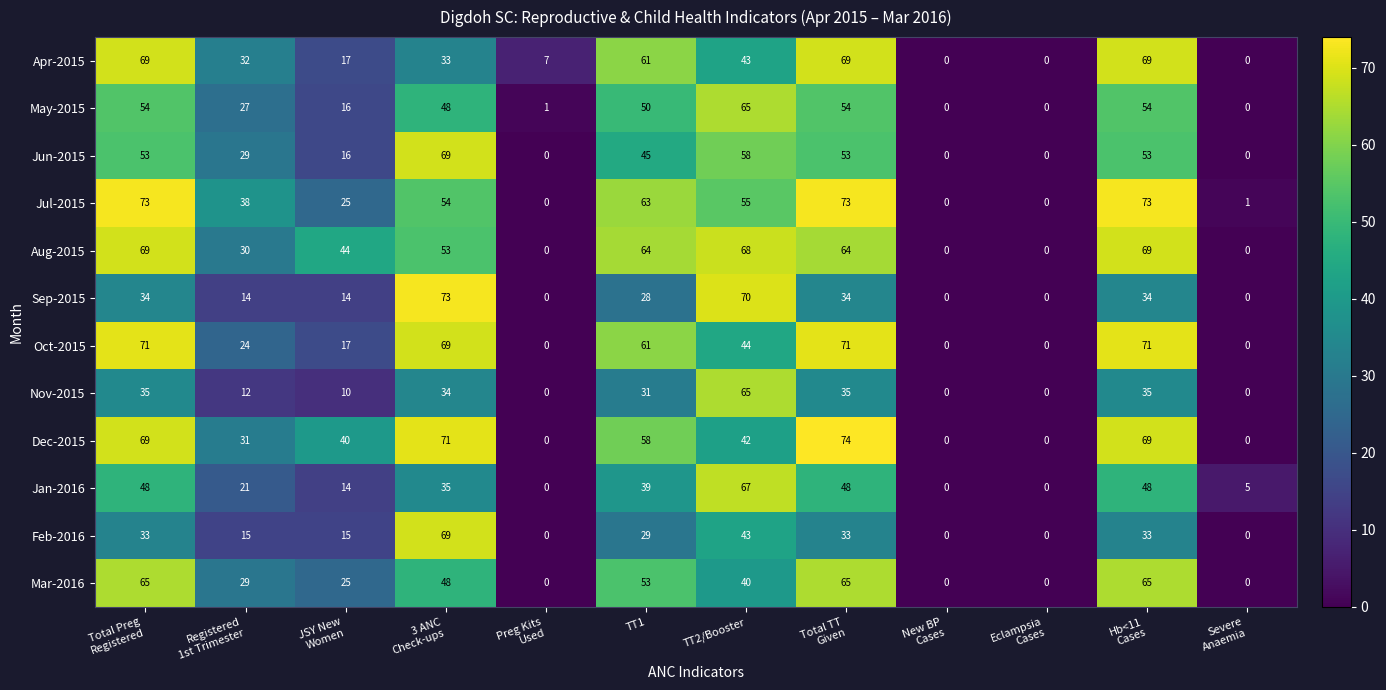

What is the maximum value for Jan-2016?

67